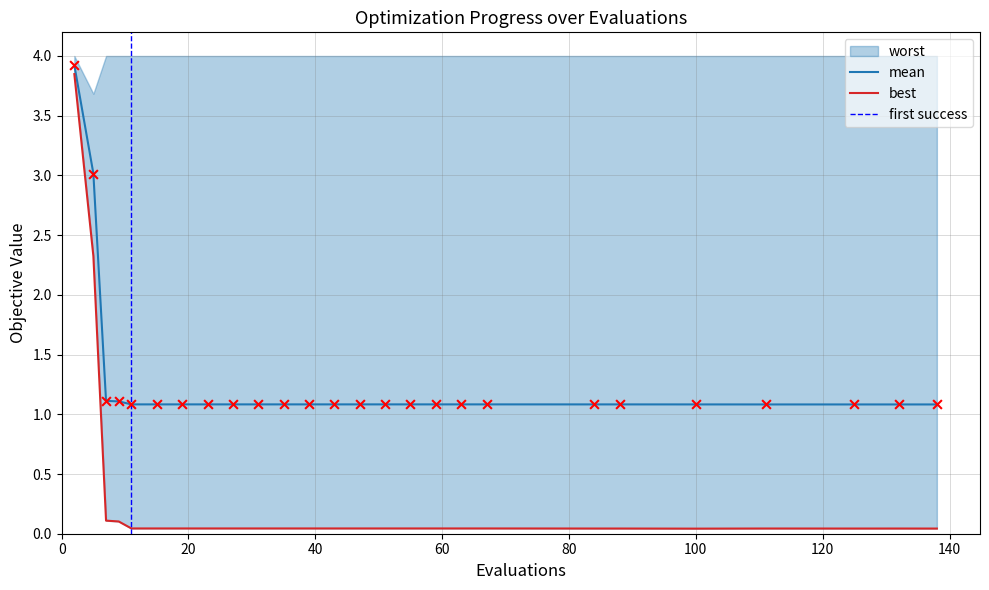

Is the value of best at 96 greater than the value of mean at 79?

No